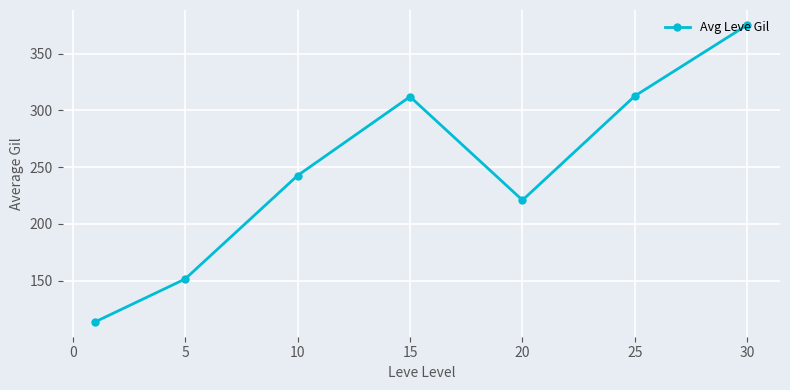

How many points are lower than both their immediate neighbors (excluding endpoints)?

1